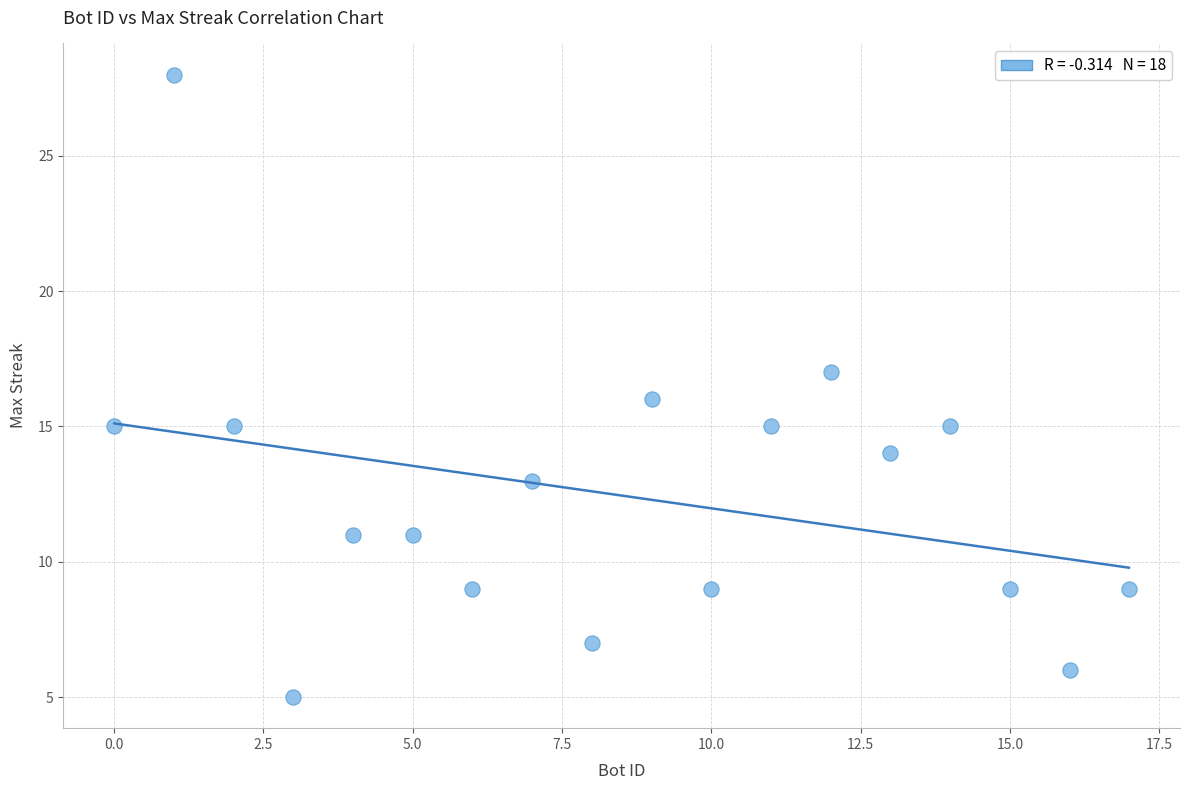

What is the range of Y values (max minus min)?

23